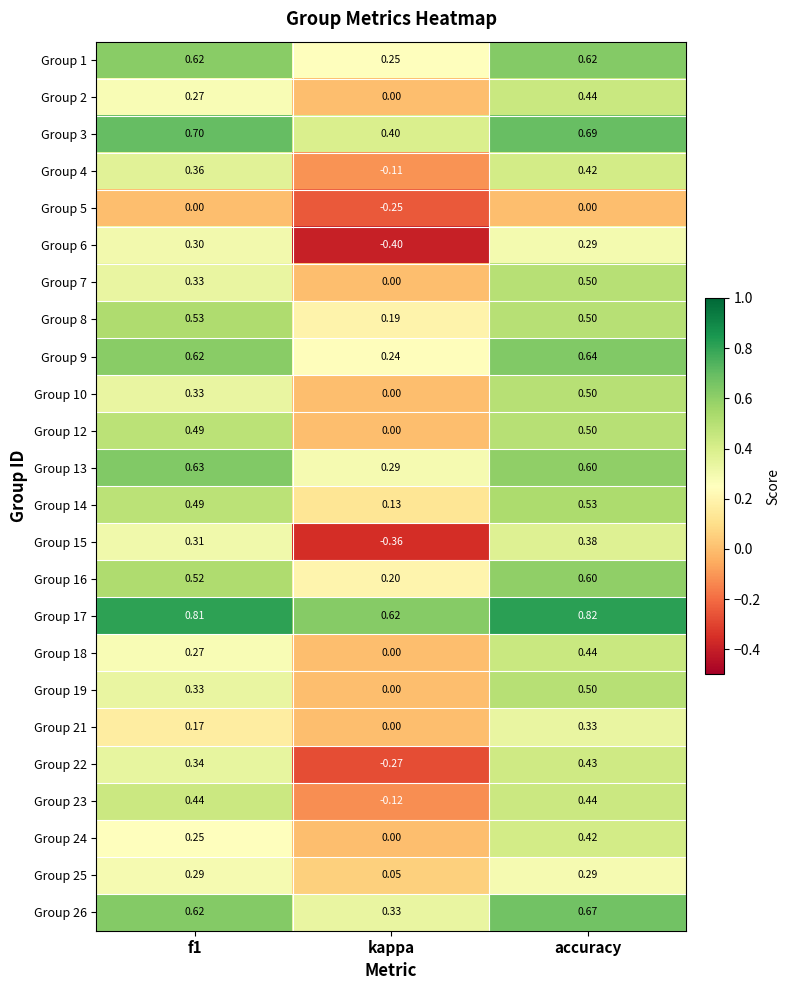

Is the value of Group 21 at accuracy greater than the value of Group 19 at kappa?

Yes